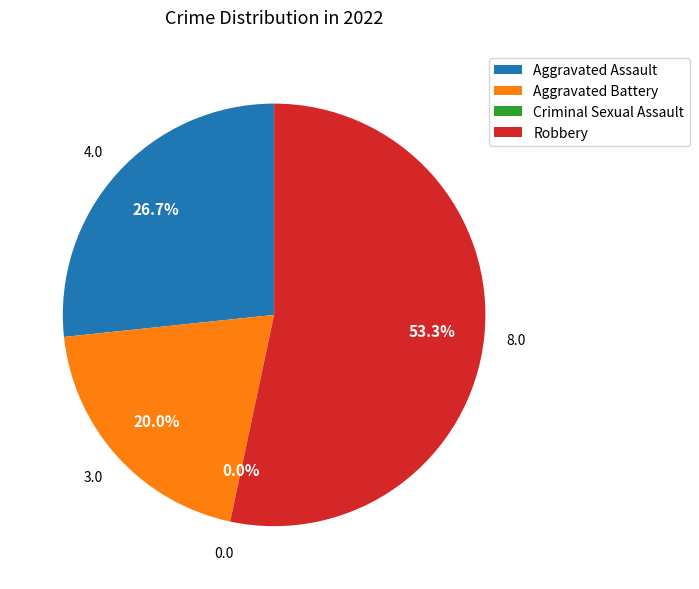

Is it true that Robbery is 53% of the pie?

True